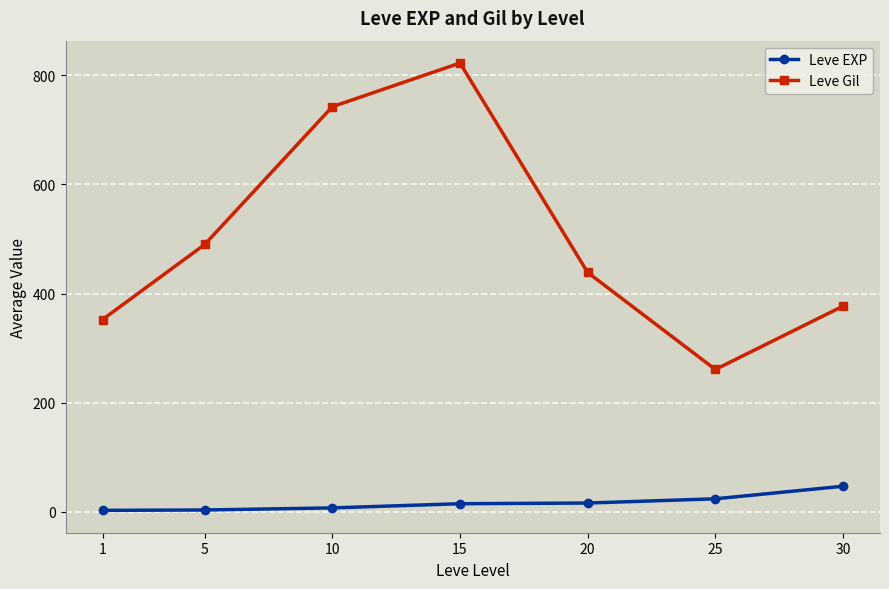

True or false: Leve Gil and Leve EXP cross at least once.

False